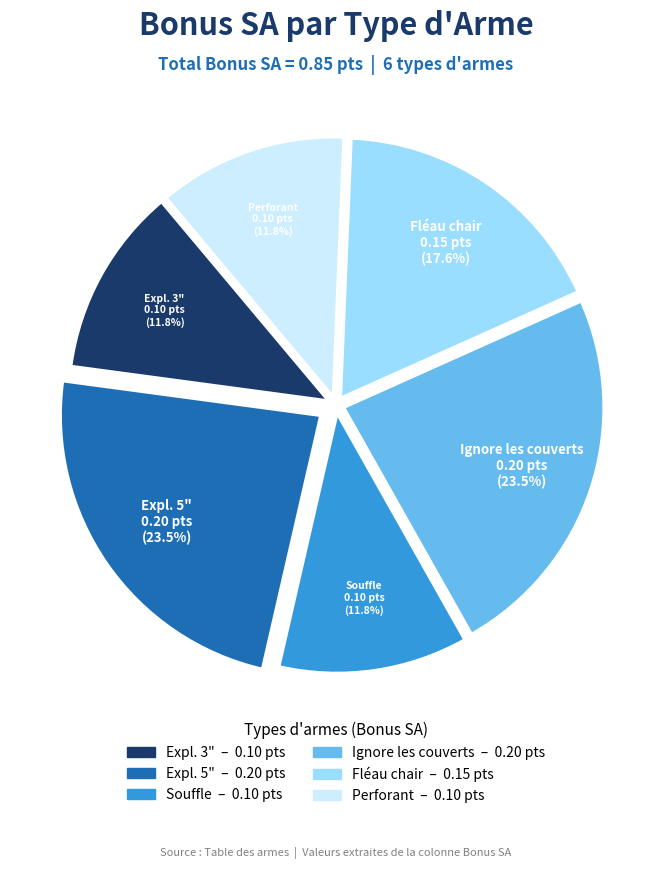

How much of the chart is everything except Expl. 5"?

76.5%